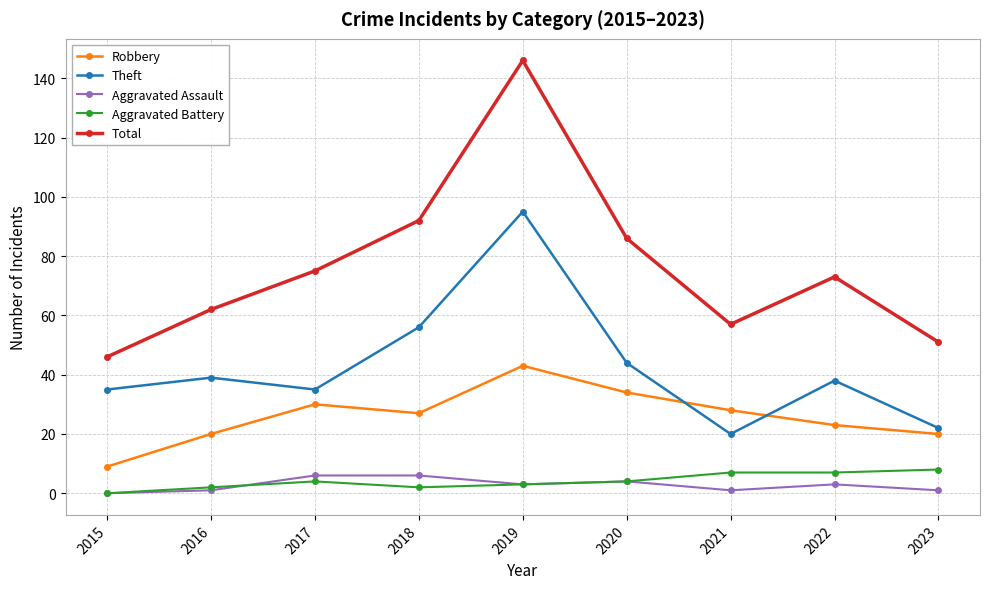

At how many categories does at least one series exceed 42?

9